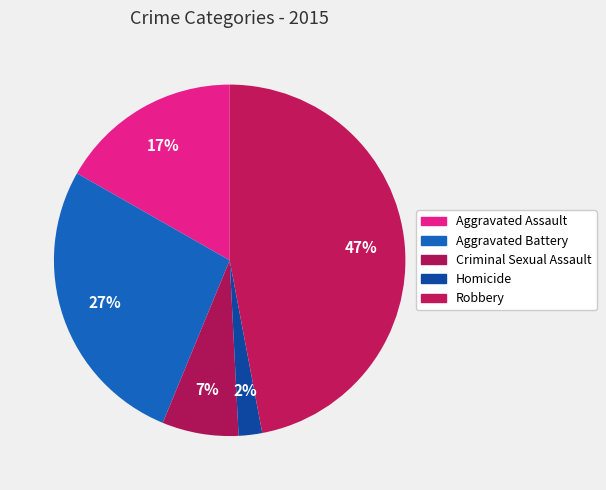

How many segments does this pie chart have?

5